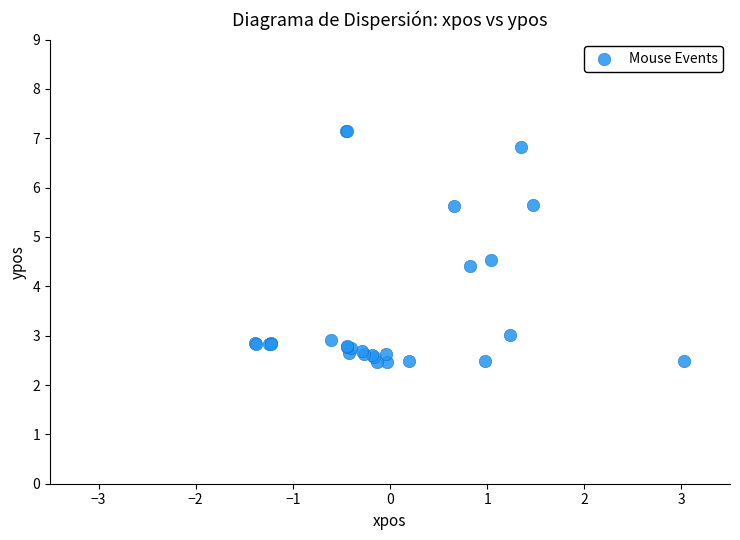

What Y value in the scatter plot is closest to 4?

4.4